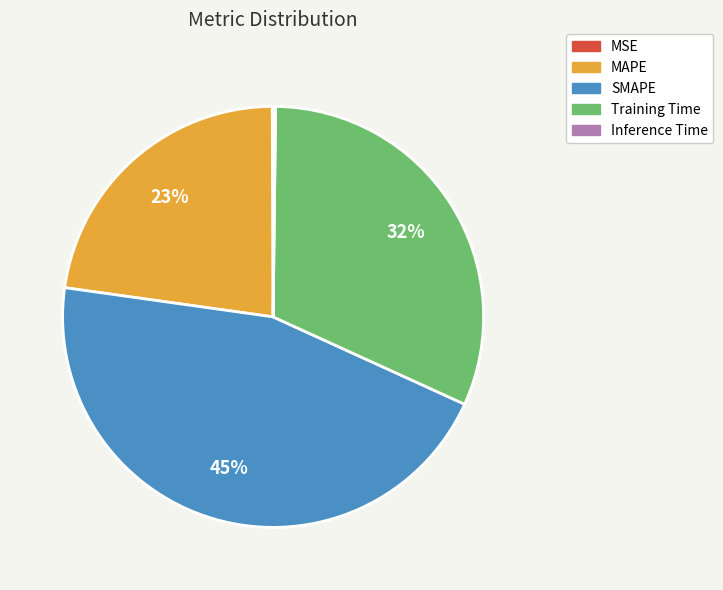

Which slice is the largest?

SMAPE